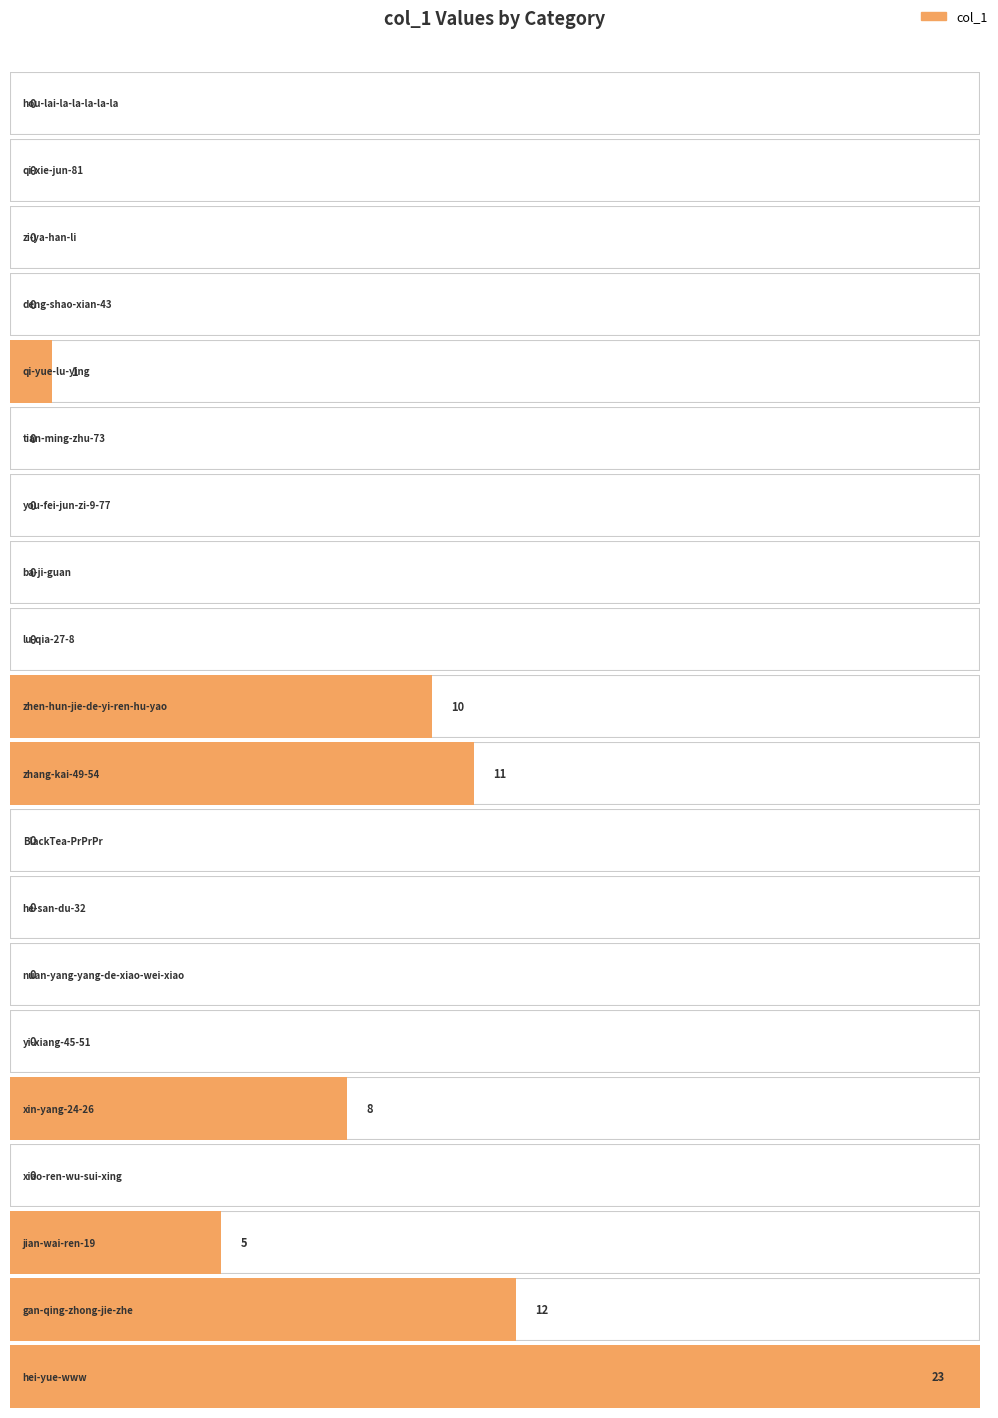

Is it true that the value at zhen-hun-jie-de-yi-ren-hu-yao is 10?

True